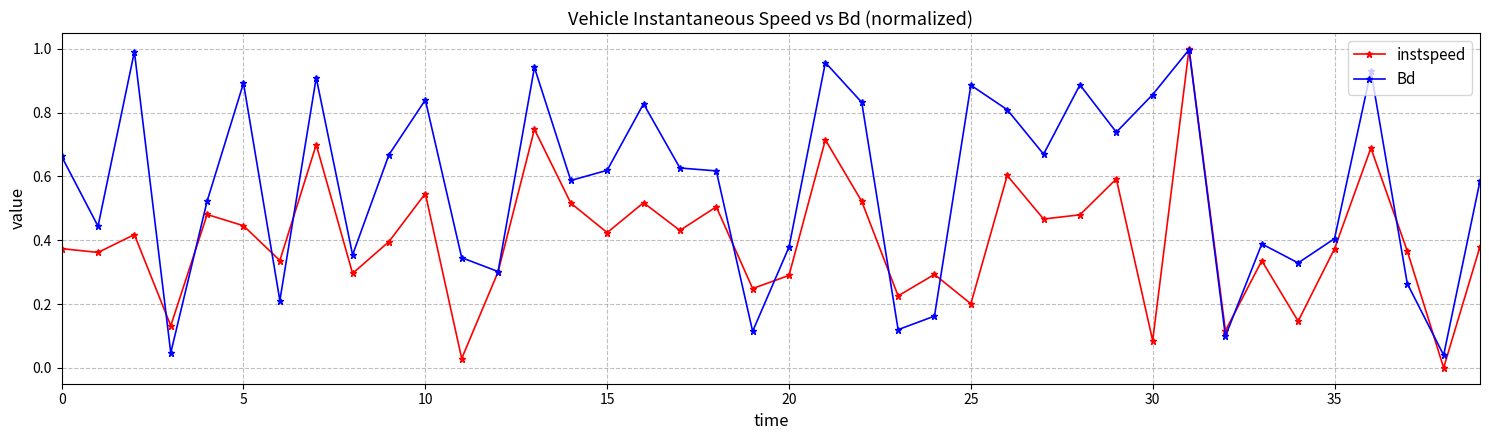

Rank the series by their average value, from highest to lowest.

Bd, instspeed